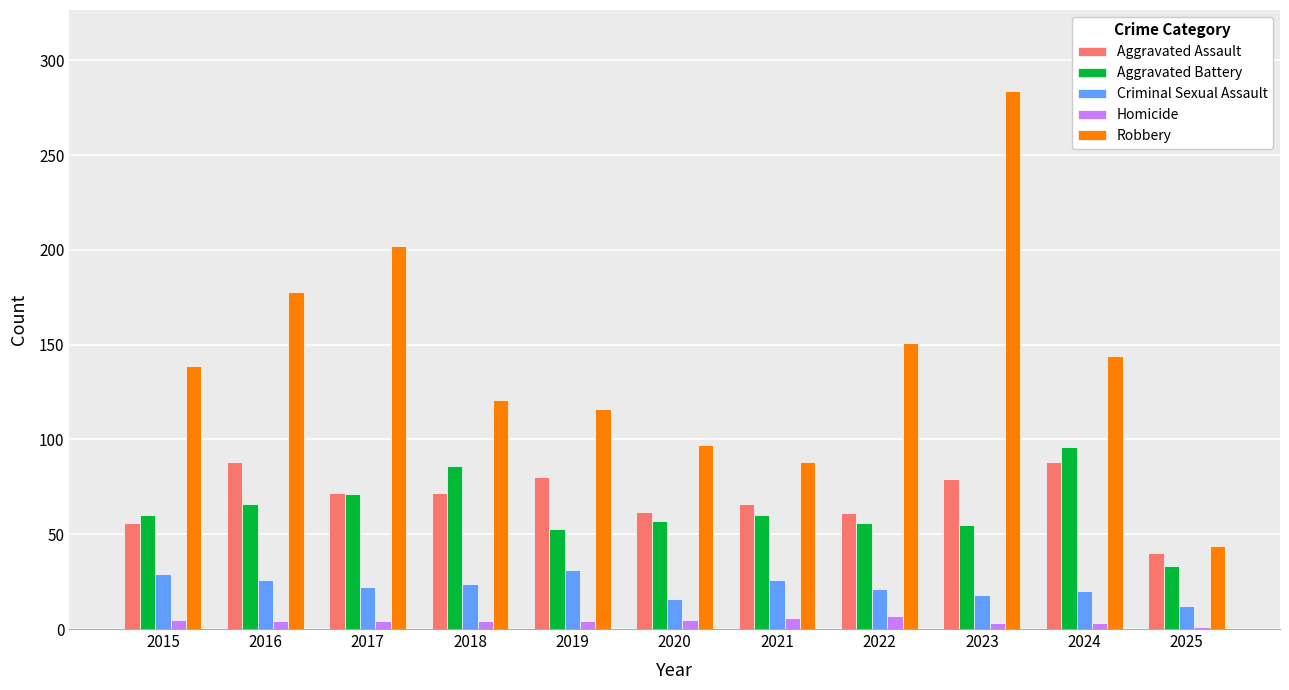

What is the total value across all series at 2021?

246